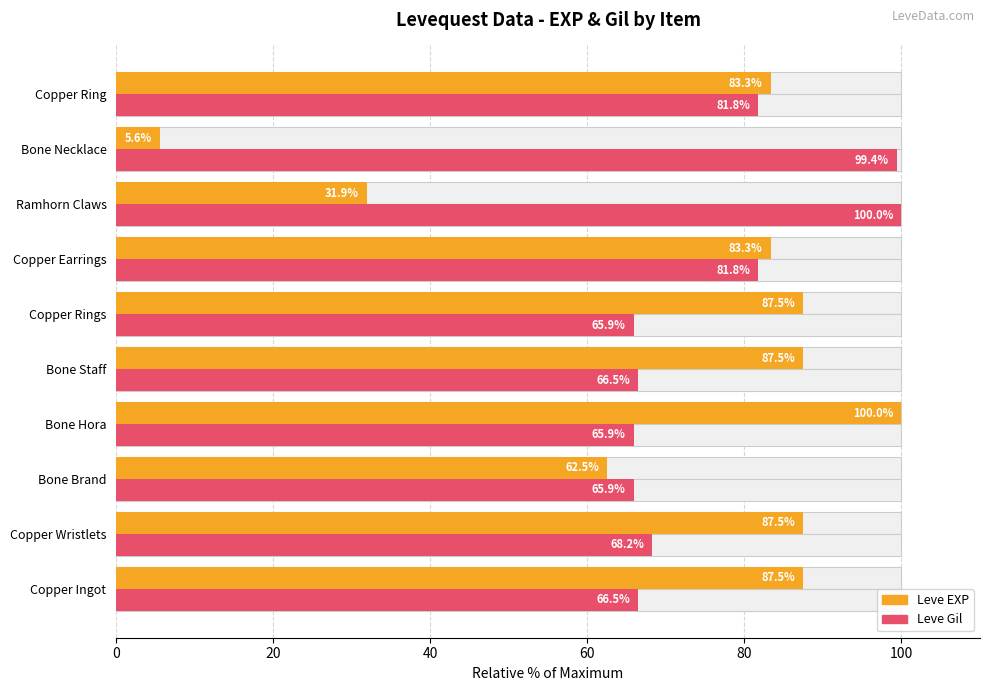

Does the chart contain stacked bars?

No